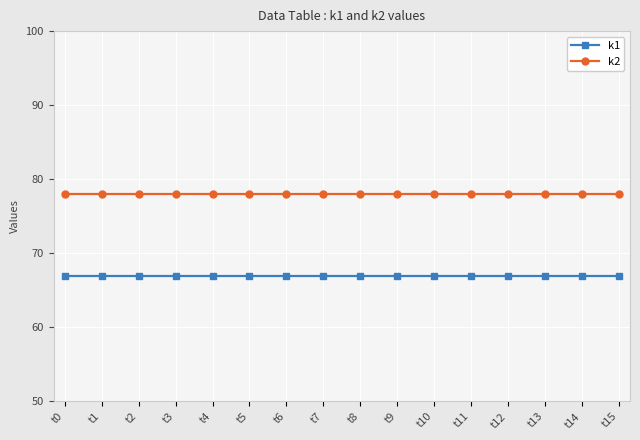

The value of k1 at t10 is 95. True or false?

False